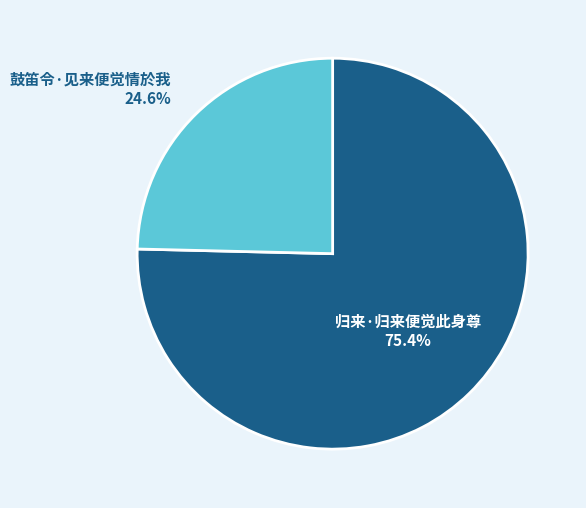

Combined, do 鼓笛令·见来便觉情於我 and 归来·归来便觉此身尊 account for over 50%?

Yes